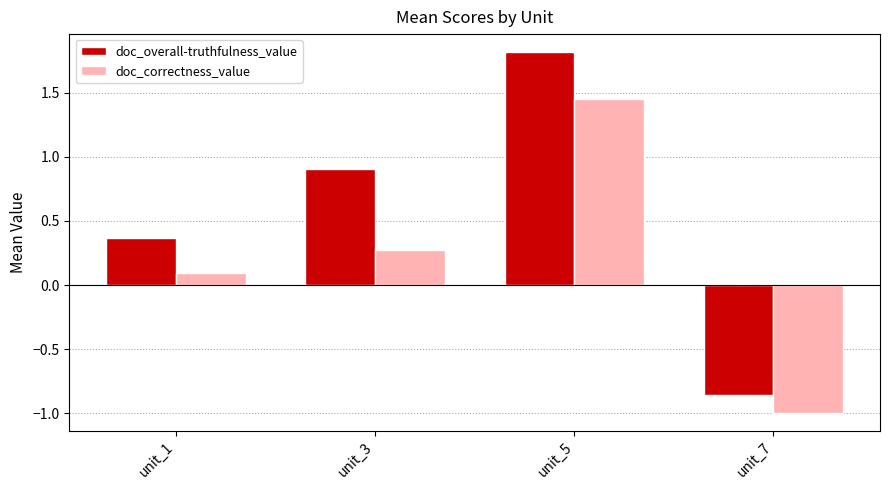

What is the sum of the doc_overall-truthfulness_value values at unit_1 and unit_7?

-0.5